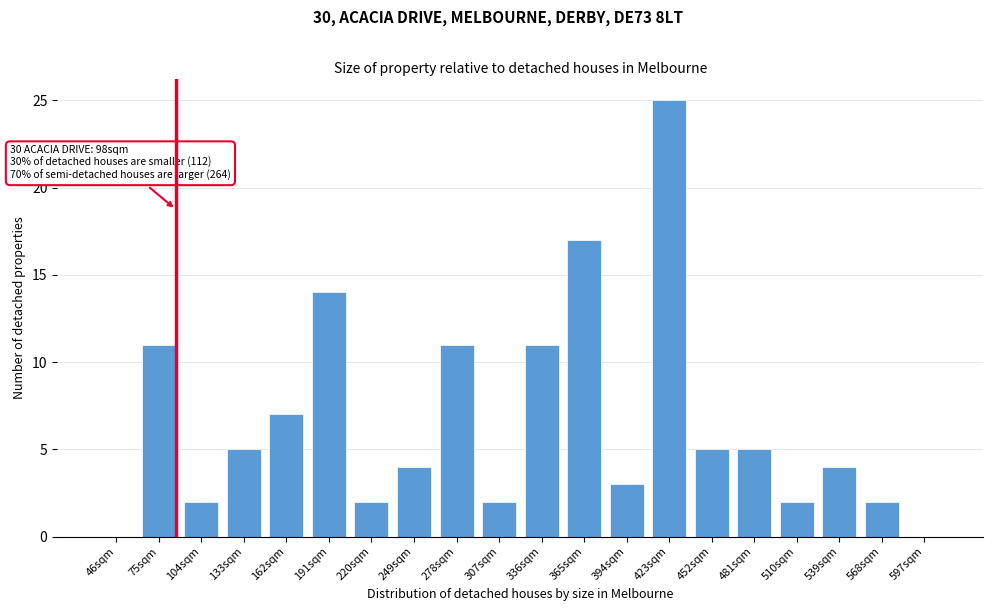

Reading left to right, transcribe all the data shown in this chart.

46sqm=0	75sqm=11	104sqm=2	133sqm=5	162sqm=7	191sqm=14	220sqm=2	249sqm=4	278sqm=11	307sqm=2	336sqm=11	365sqm=17	394sqm=3	423sqm=25	452sqm=5	481sqm=5	510sqm=2	539sqm=4	568sqm=2	597sqm=0